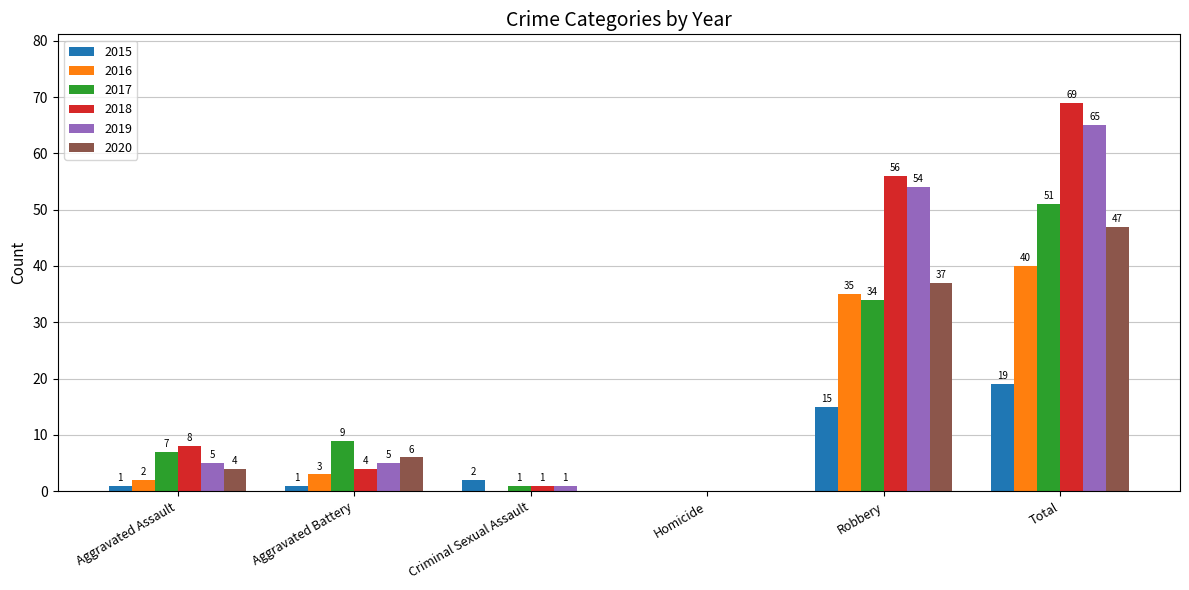

What is the maximum value for 2019?

65